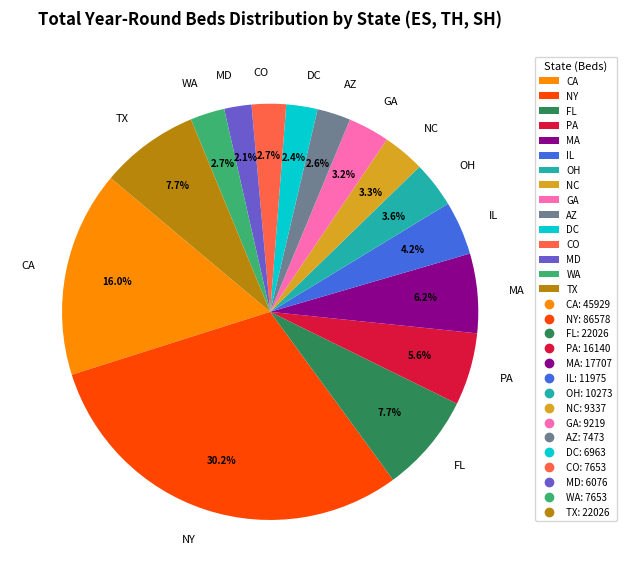

Does any single category account for the majority?

No